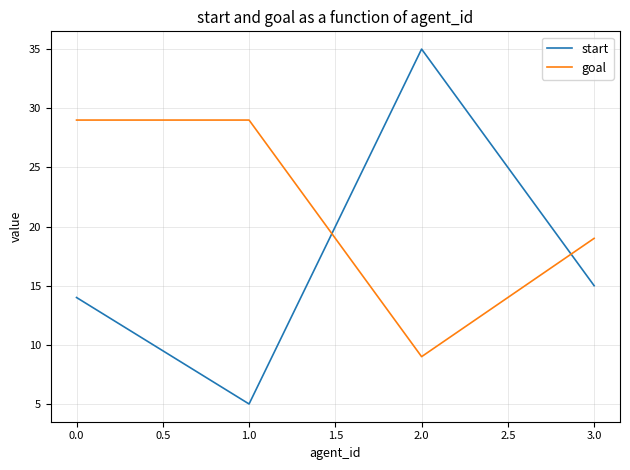

What is the sum of all goal values?

86